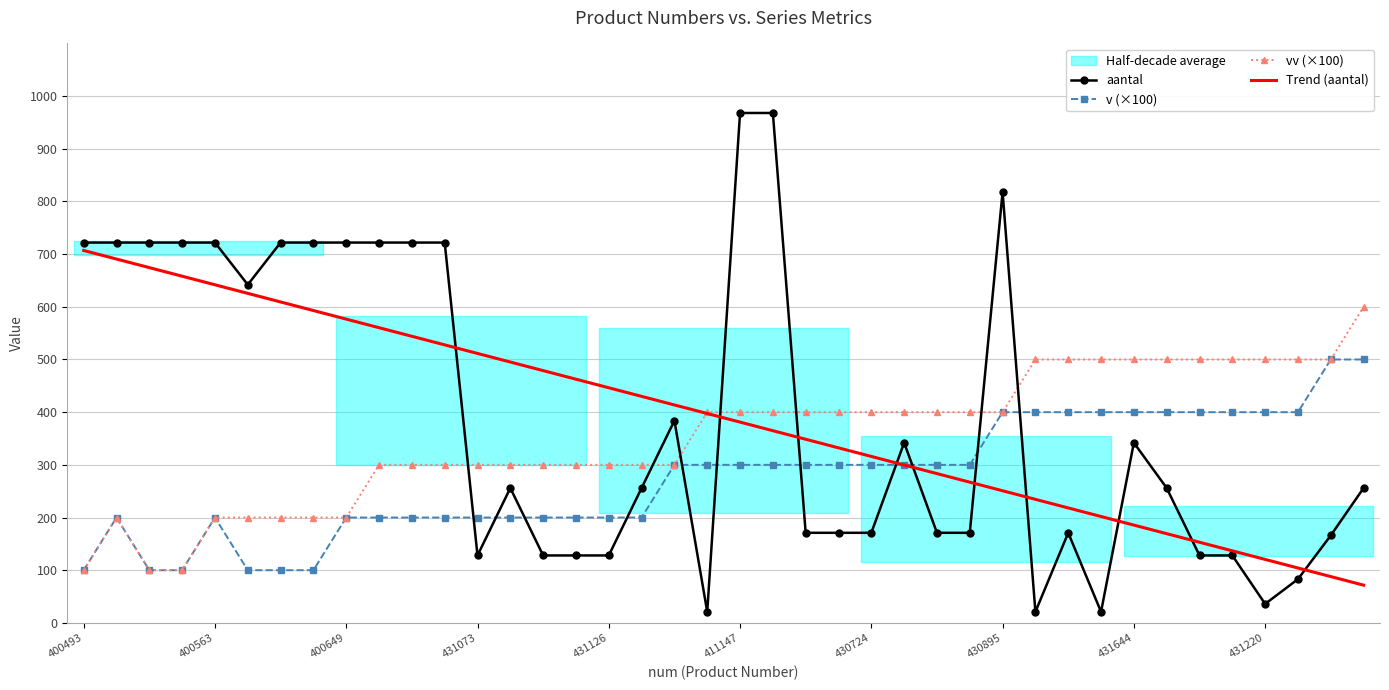

Is it true that vv (×100) equals 200.0 at 400563?

True